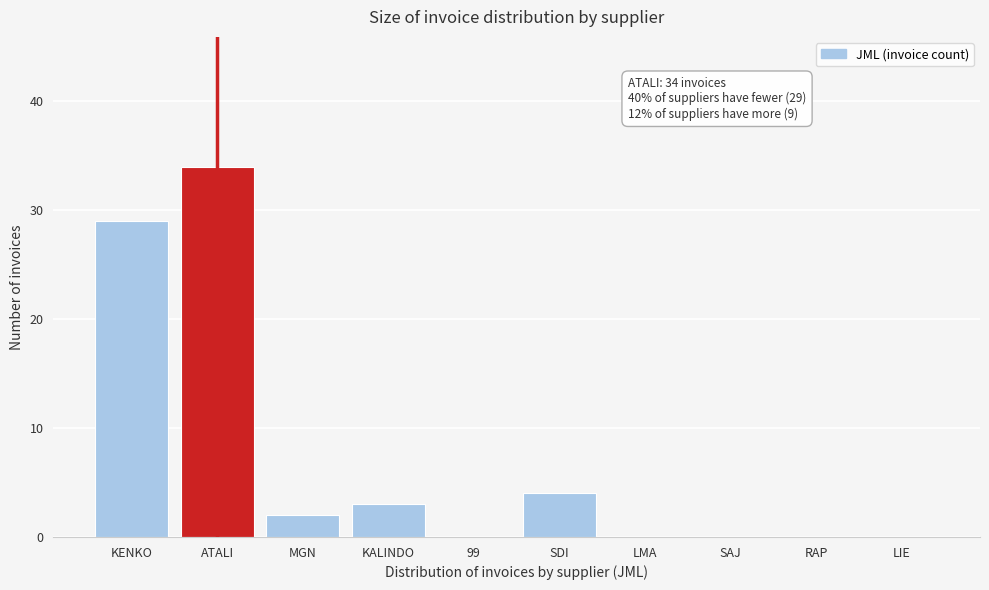

Reading right to left, extract all data points from this chart.

LIE=0	RAP=0	SAJ=0	LMA=0	SDI=4	99=0	KALINDO=3	MGN=2	ATALI=34	KENKO=29